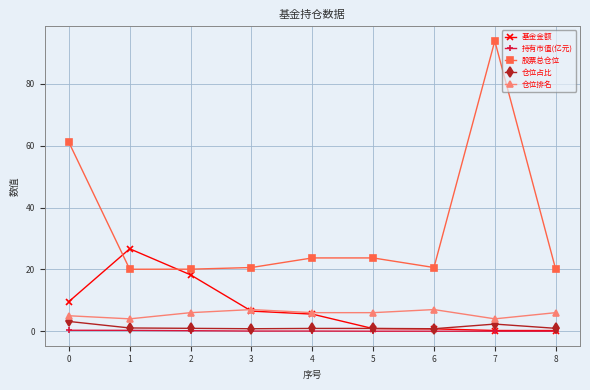

Is the value of 仓位排名 at 0 greater than the value of 仓位占比 at 1?

Yes